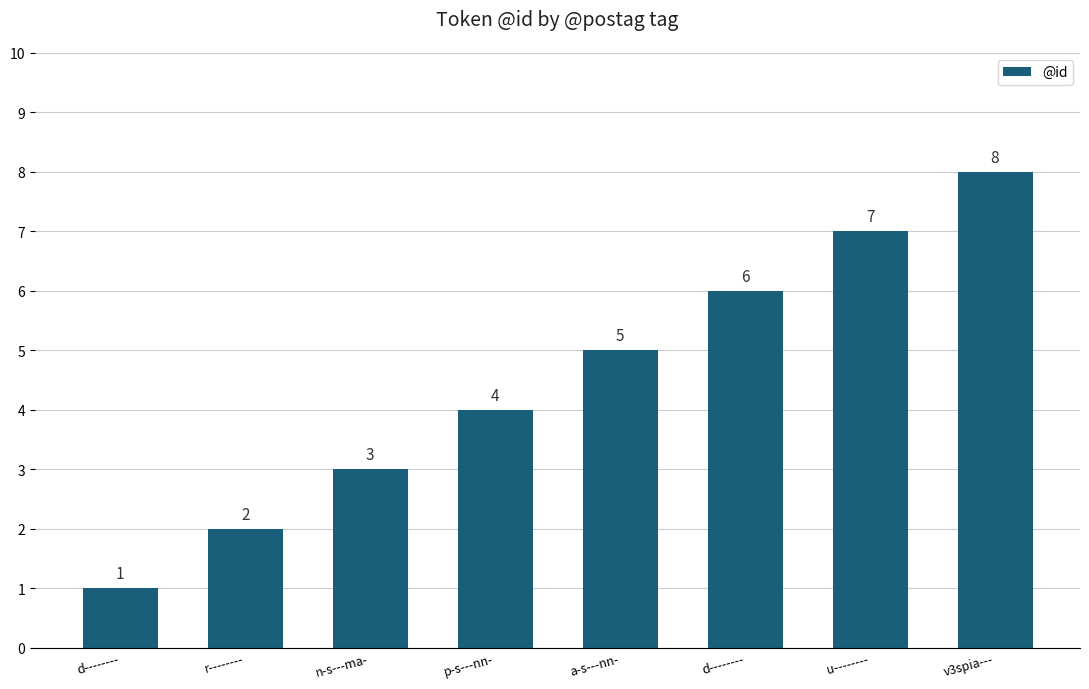

Count the number of data series in this chart.

1